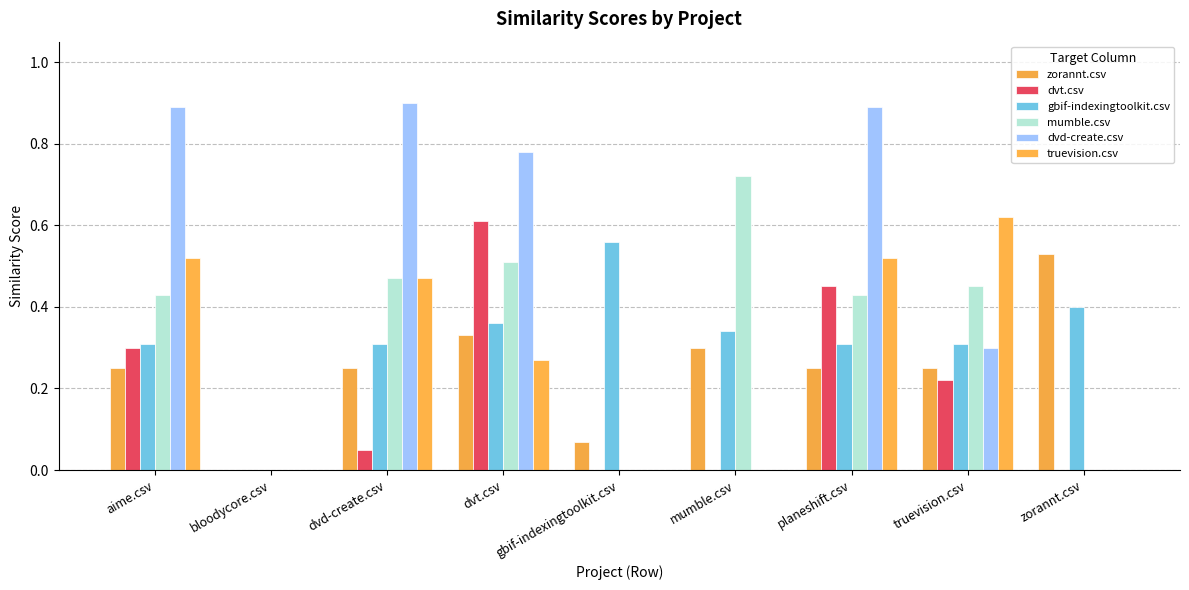

What is the value of the mumble.csv bar at the 3rd from the left?

0.5